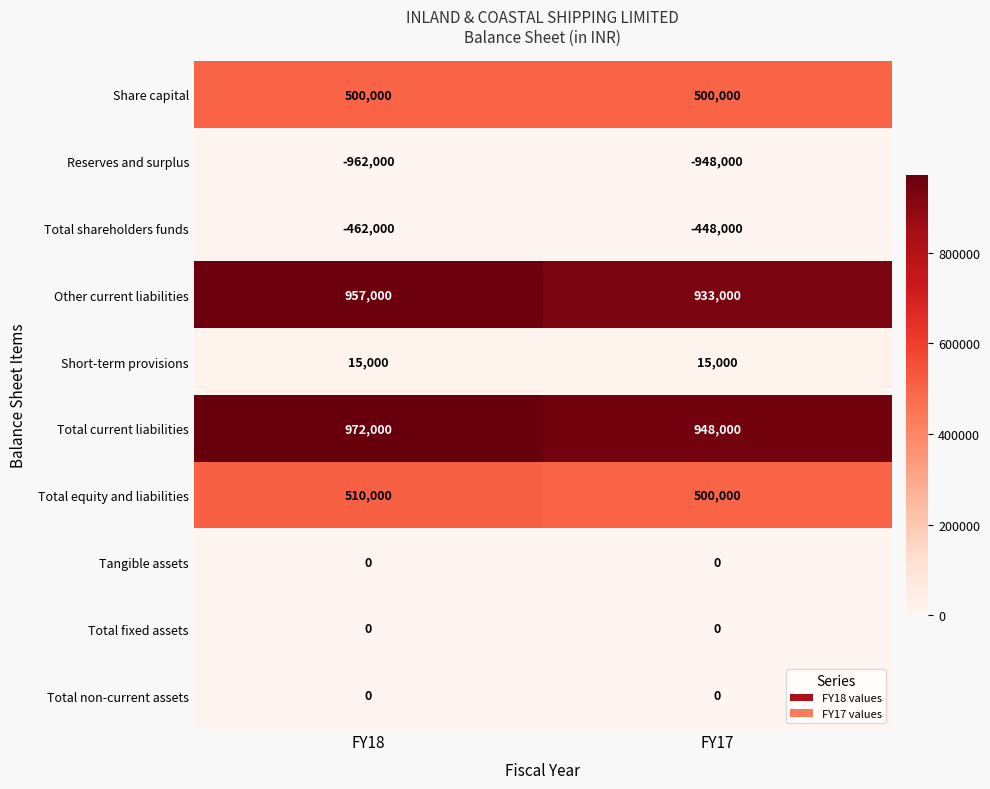

What is the difference between the Total equity and liabilities values at FY17 and FY18?

10000